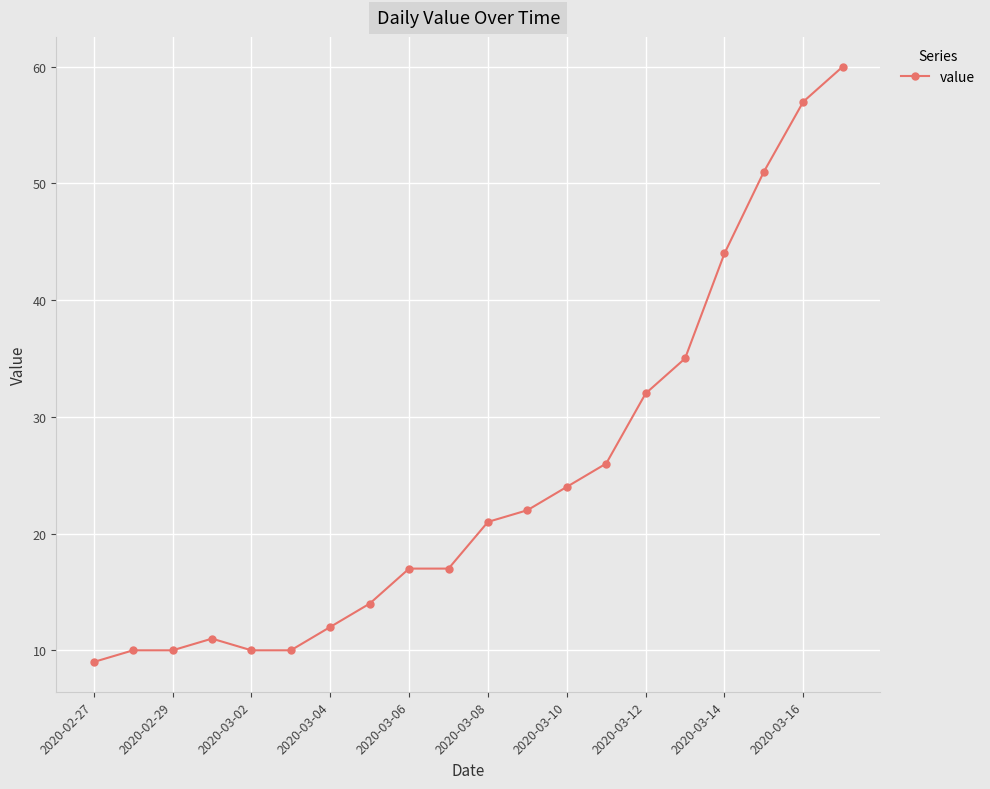

What is the greatest value displayed?

60